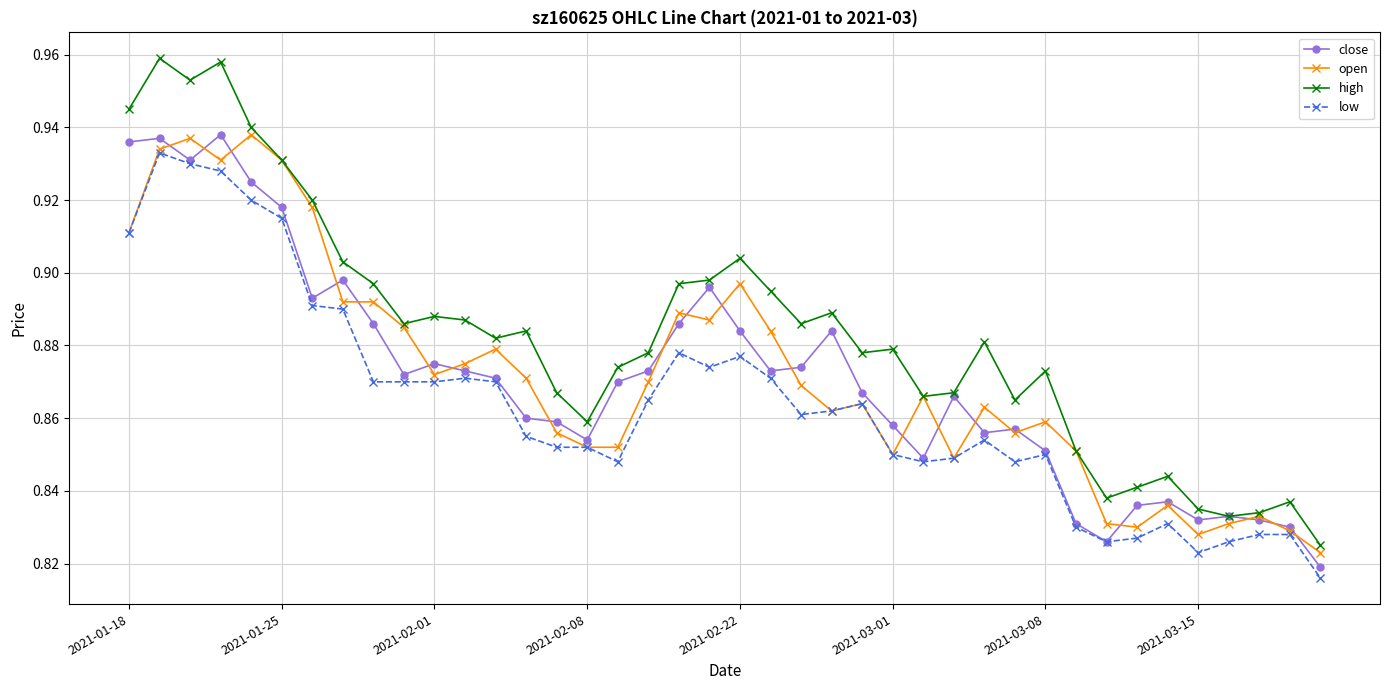

True or false: low and high cross at least once.

False